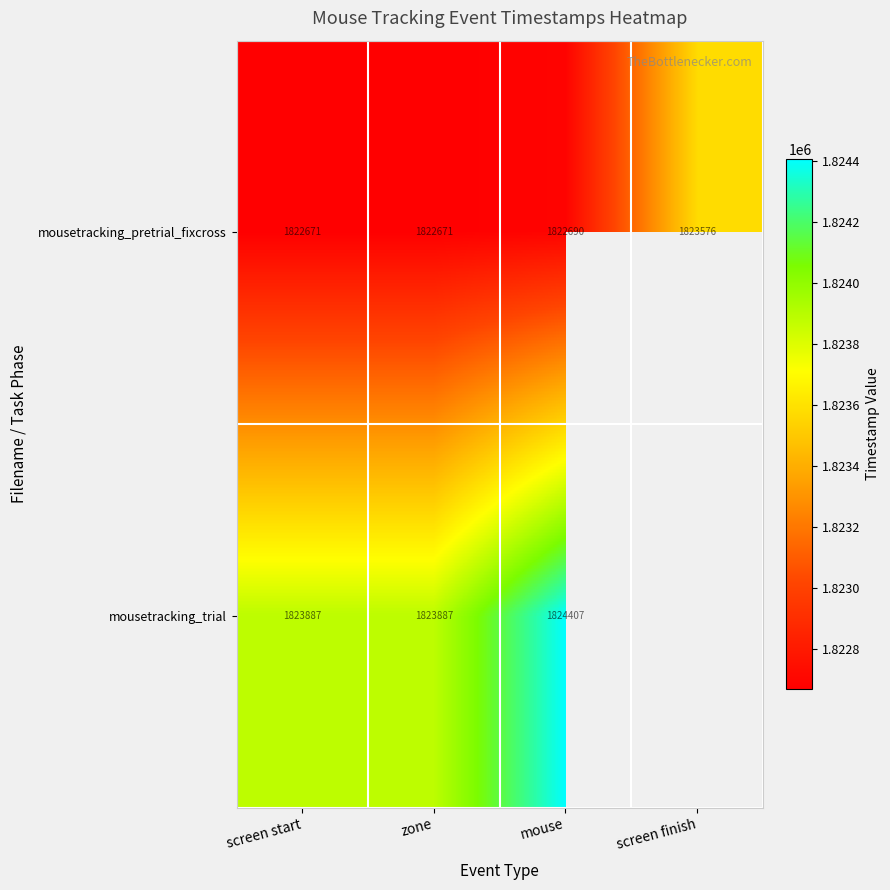

What is the sum of all mousetracking_pretrial_fixcross values?

7291608